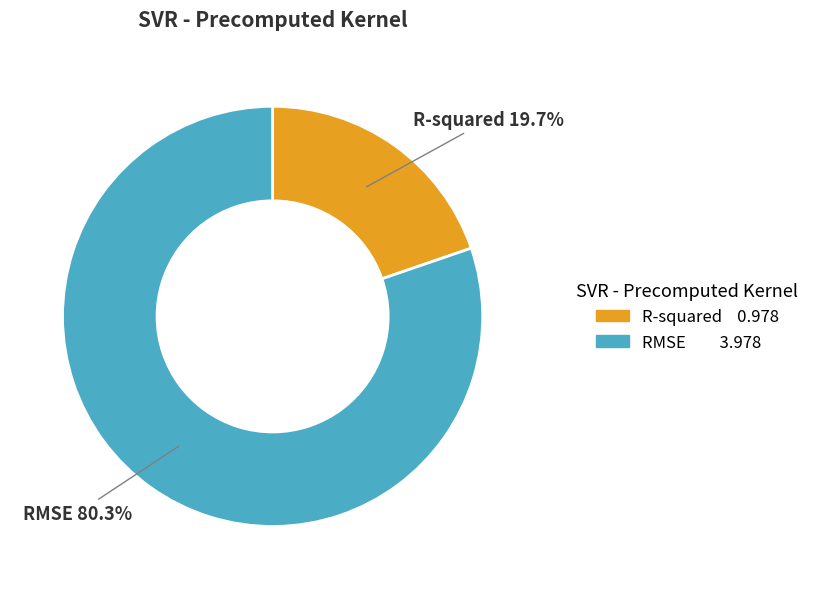

To the nearest percent, what is the difference between the R-squared and RMSE slice percentages?

61%